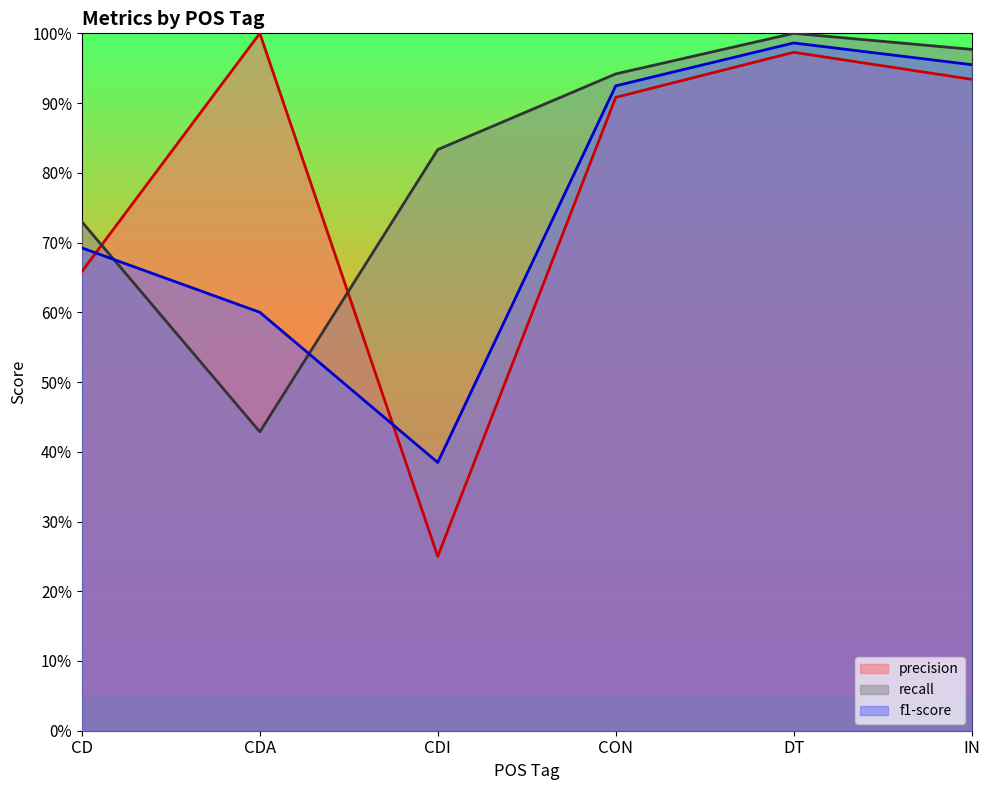

List the series in order of their overall mean, highest first.

recall, precision, f1-score